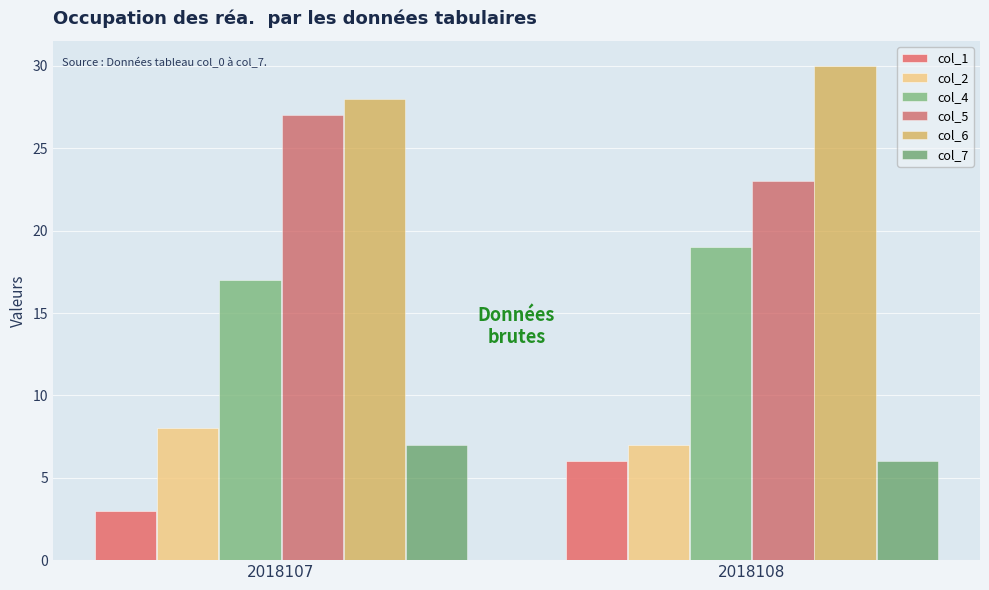

What is the total value across all series at 2018107?

90